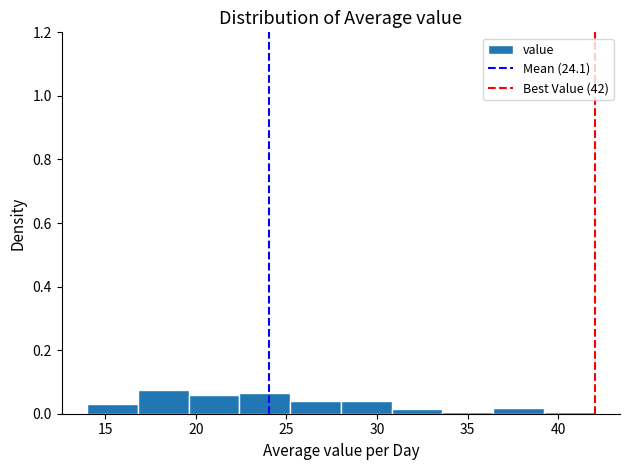

Reading left to right, transcribe this chart: for each bar, give the range it covers on the x-axis and its height. Neither the bar edges nor the heights are printed on the chart, so give them approximately, as read against the axes.

14.0 to 16.8: 0.04
16.8 to 19.6: 0.08
19.6 to 22.4: 0.06
22.4 to 25.2: 0.06
25.2 to 28.0: 0.04
28.0 to 30.8: 0.04
30.8 to 33.6: under 0.02
33.6 to 36.4: under 0.02
36.4 to 39.2: under 0.02
39.2 to 42.0: under 0.02